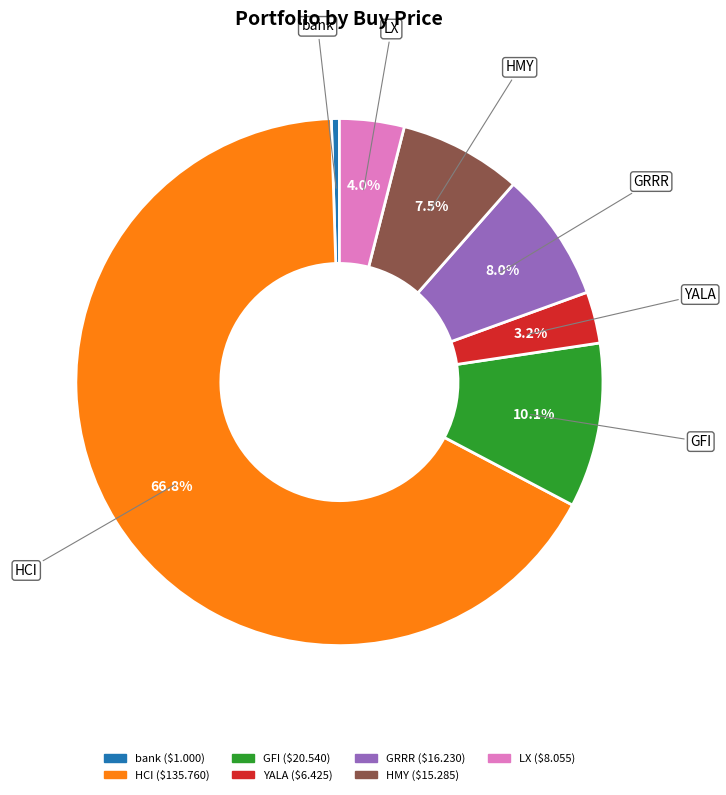

Does GFI represent more than half of the total?

No